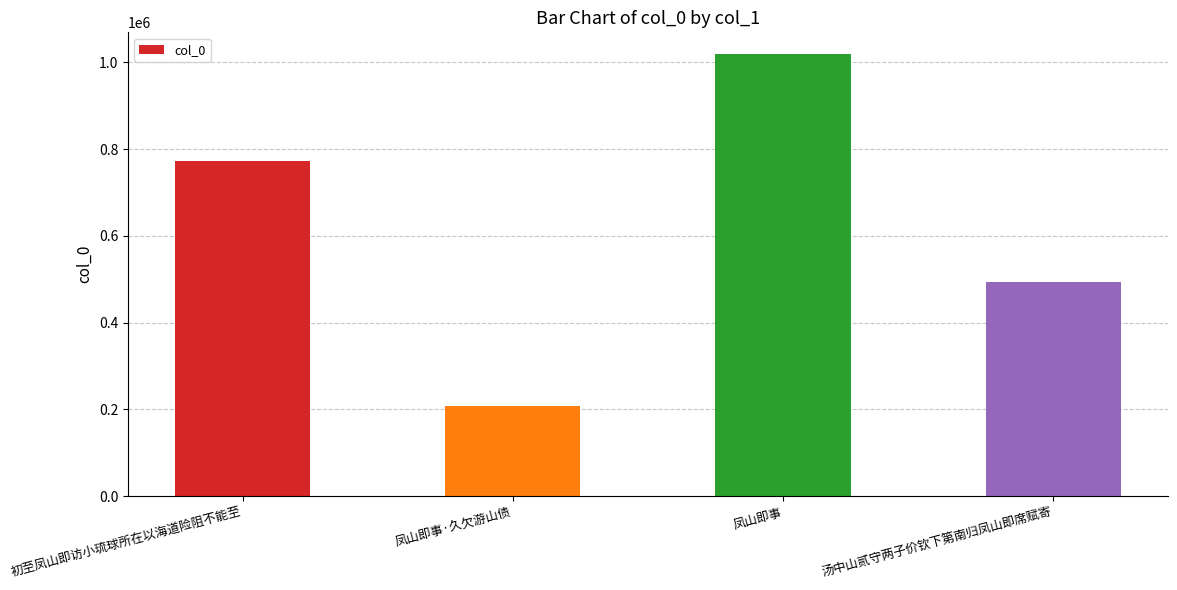

Rank the categories by value from lowest to highest.

凤山即事·久欠游山债, 汤中山贰守两子价钦下第南归凤山即席赋寄, 初至凤山即访小琉球所在以海道险阻不能至, 凤山即事